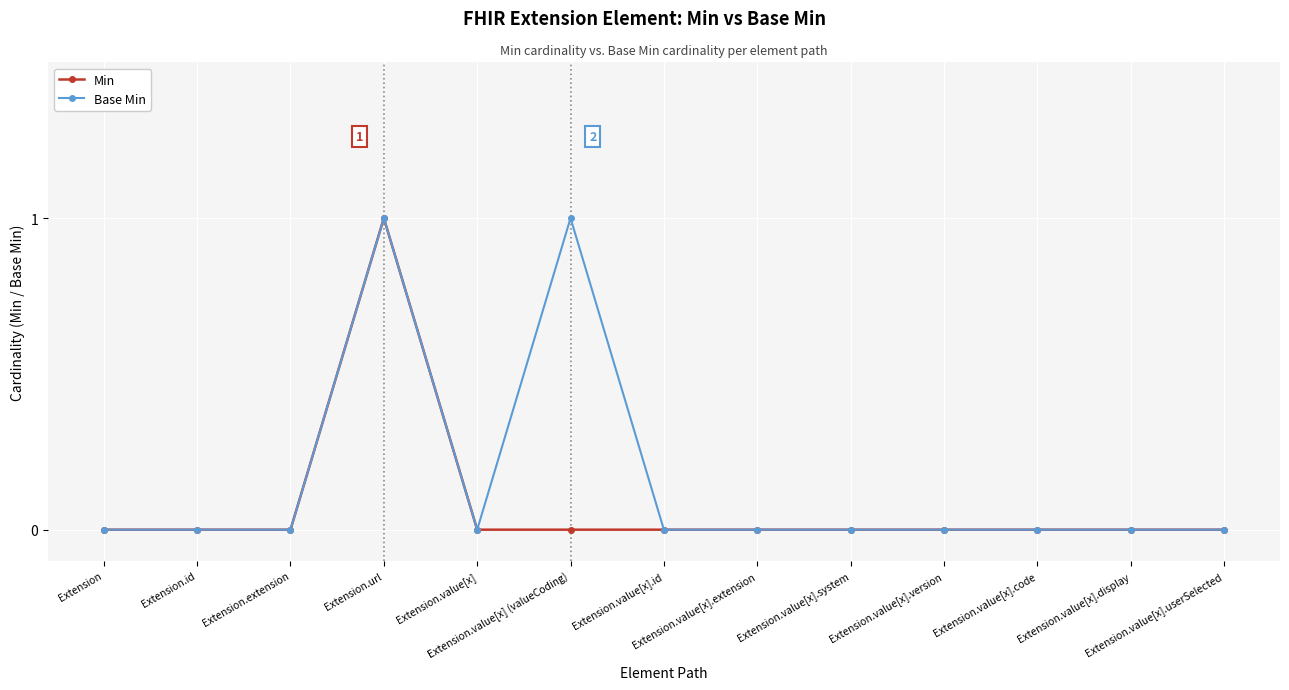

In Min, how many points are higher than both neighbors (excluding endpoints)?

1